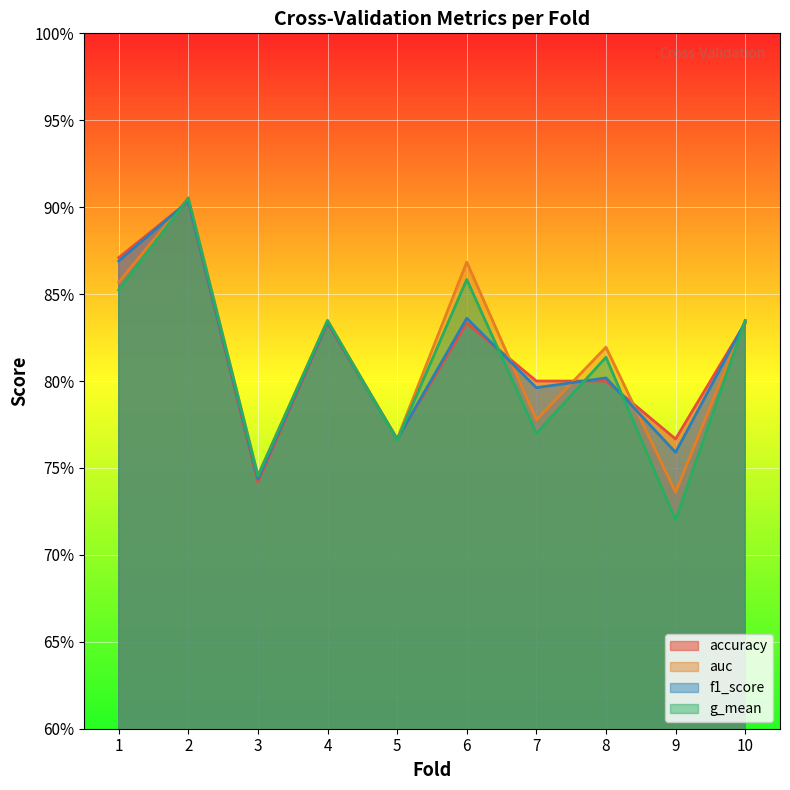

Count the f1_score values in the range 0 to 1.

10